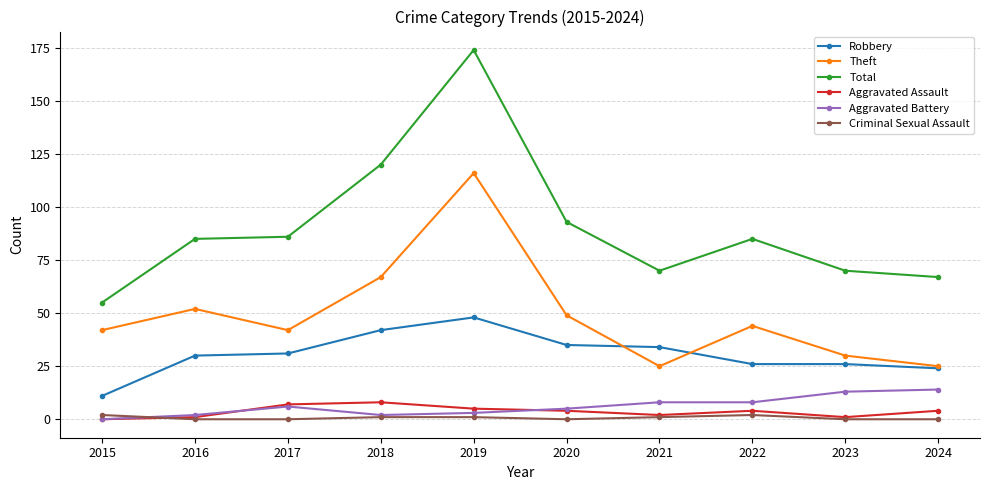

Does the chart display data point markers on the line(s)?

Yes